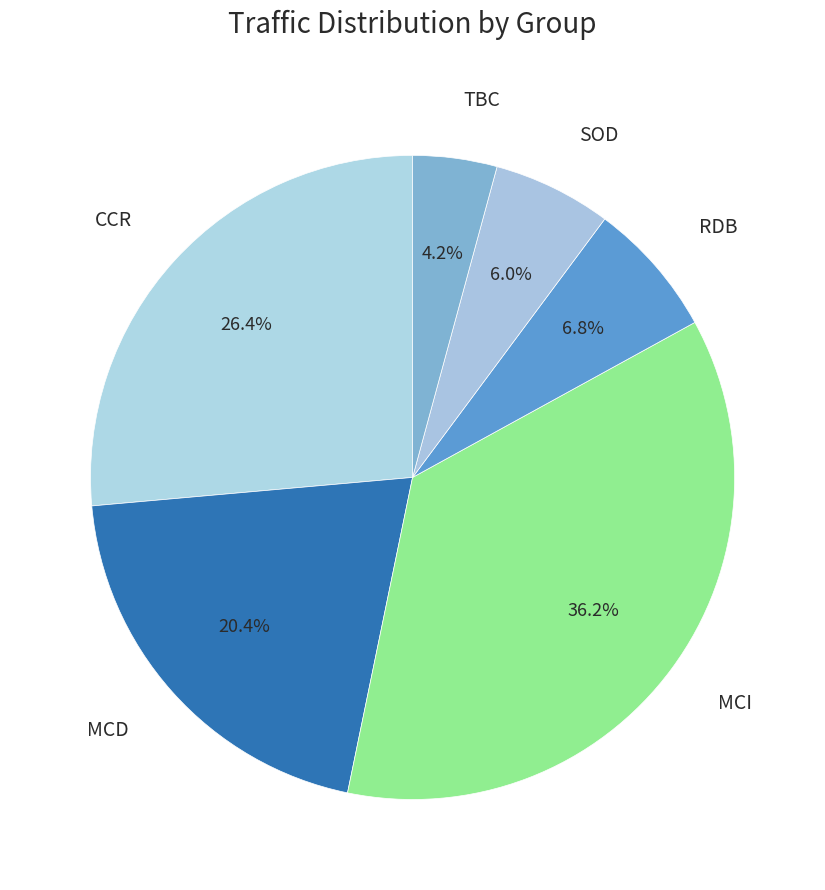

Which category has the smallest portion of the pie?

TBC